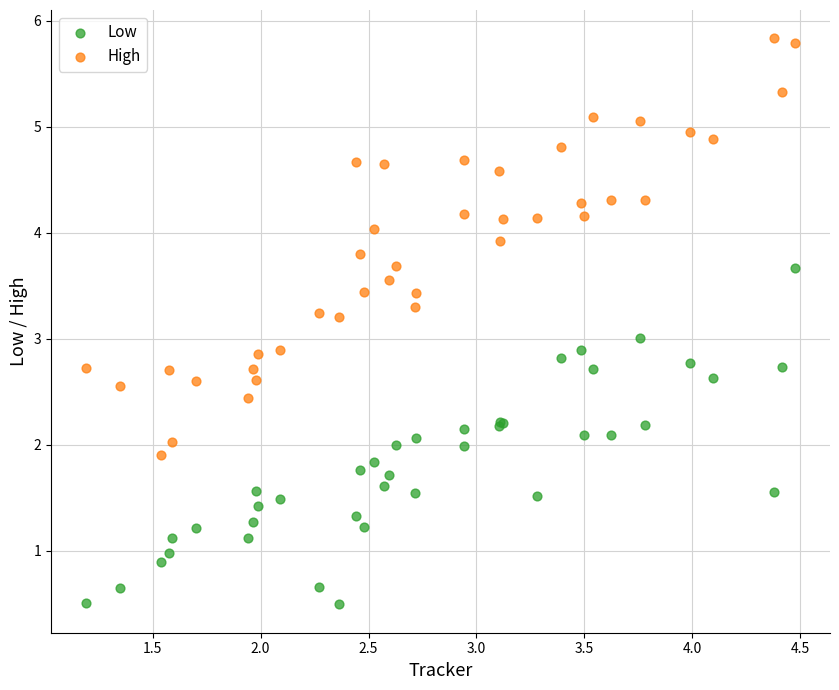

What are all the series names shown in the legend?

Low, High